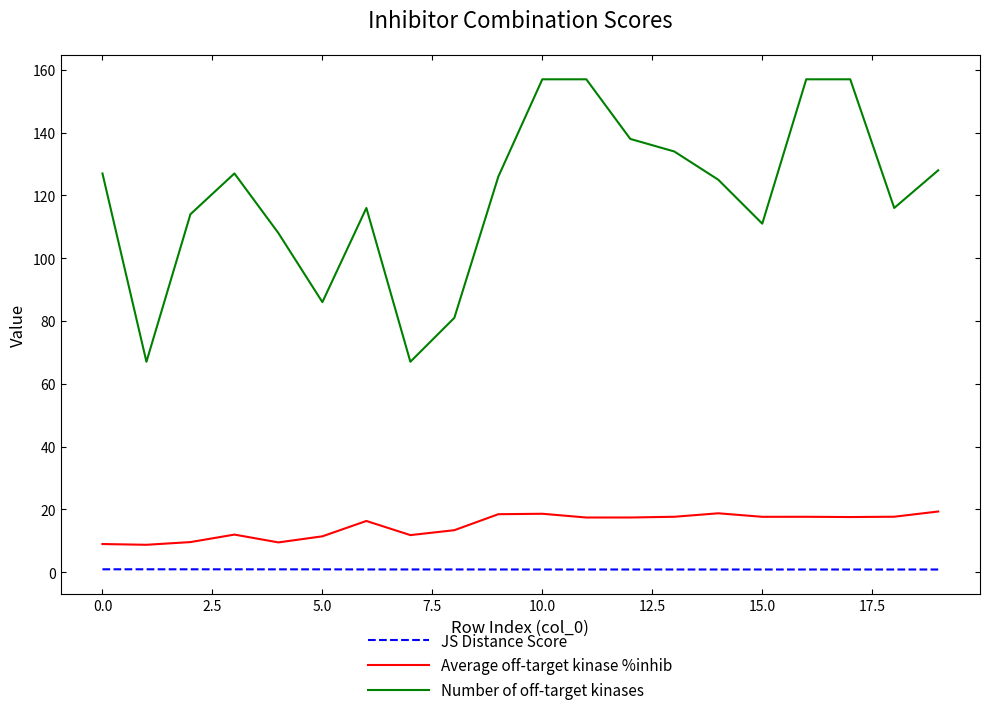

Which series has the largest total across all categories?

Number of off-target kinases